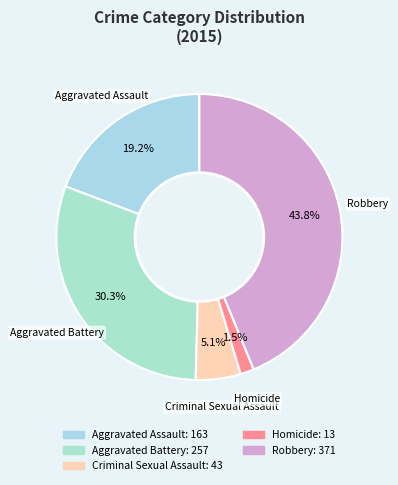

Does Homicide account for over 50% of the chart?

No